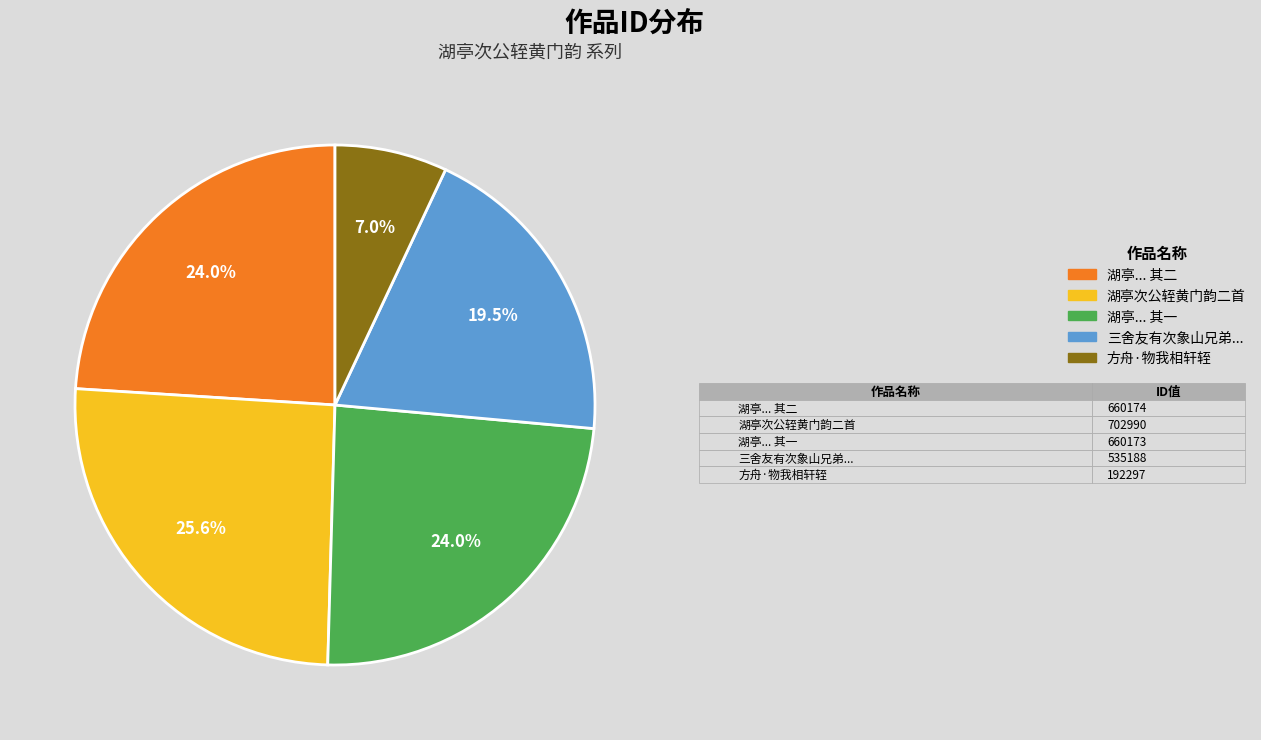

Does 方舟·物我相轩轾 account for over 50% of the chart?

No